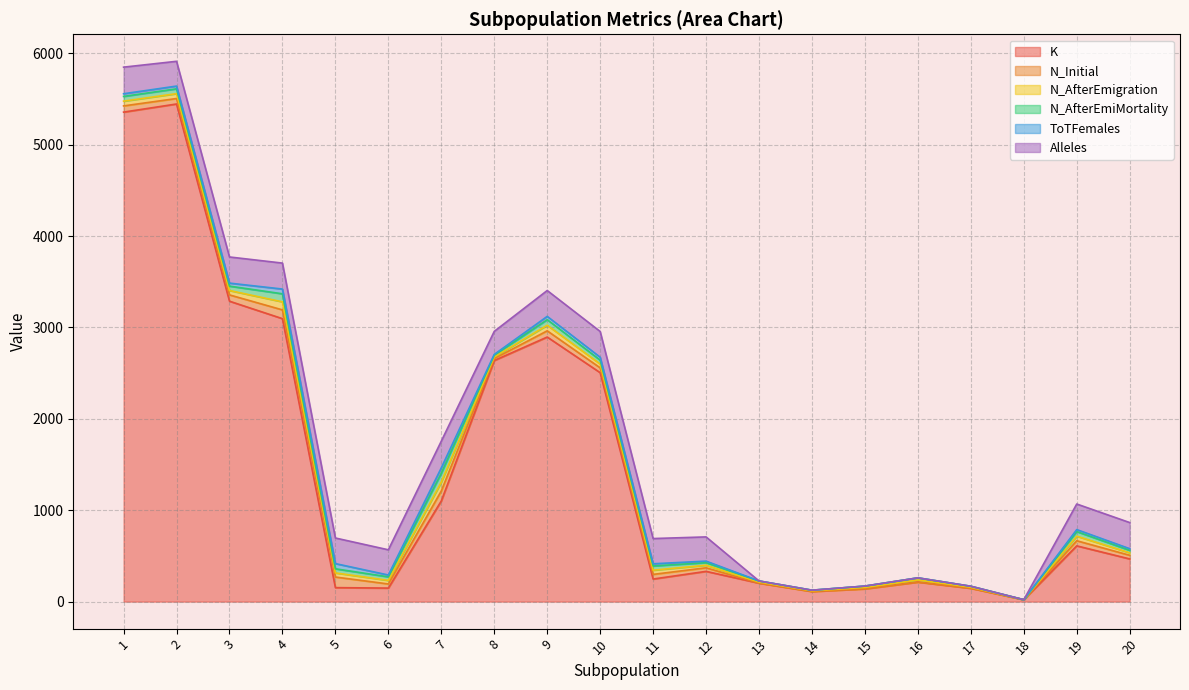

At which category is the sum across all series the highest?

2